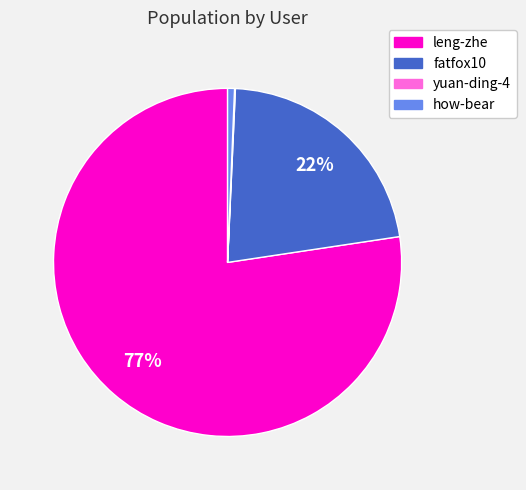

Is it true that leng-zhe is 65% of the pie?

False